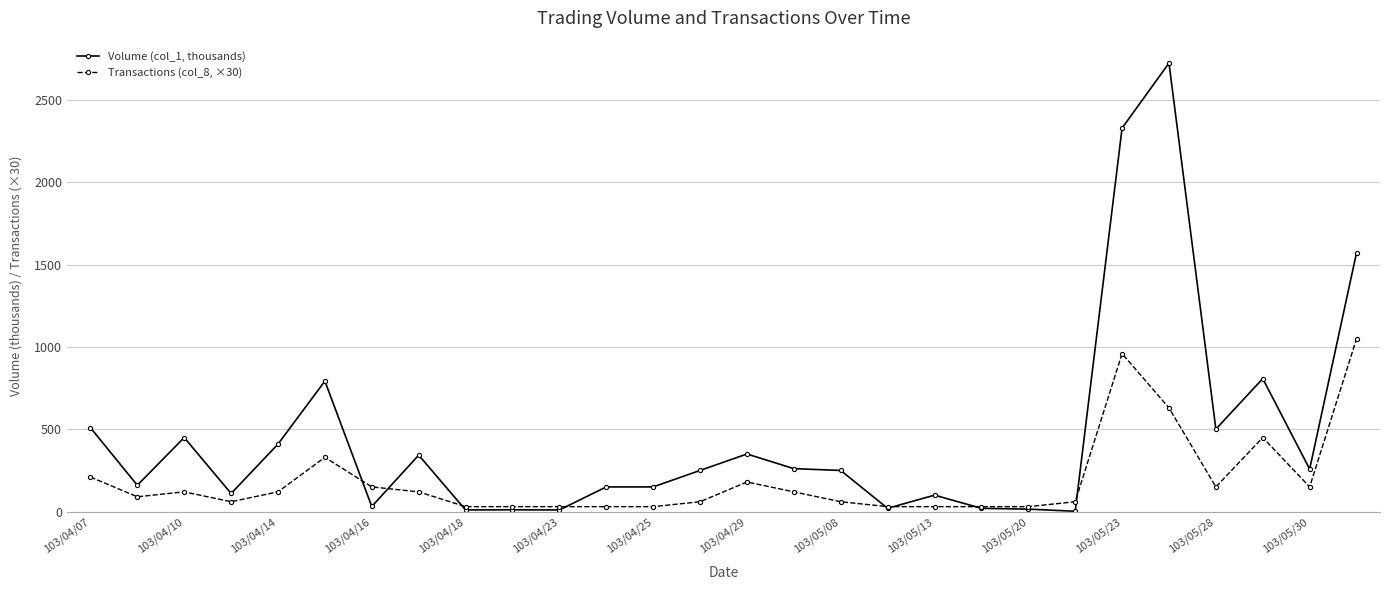

True or false: Volume (col_1, thousands) has more than 0 points higher than both neighbors.

True